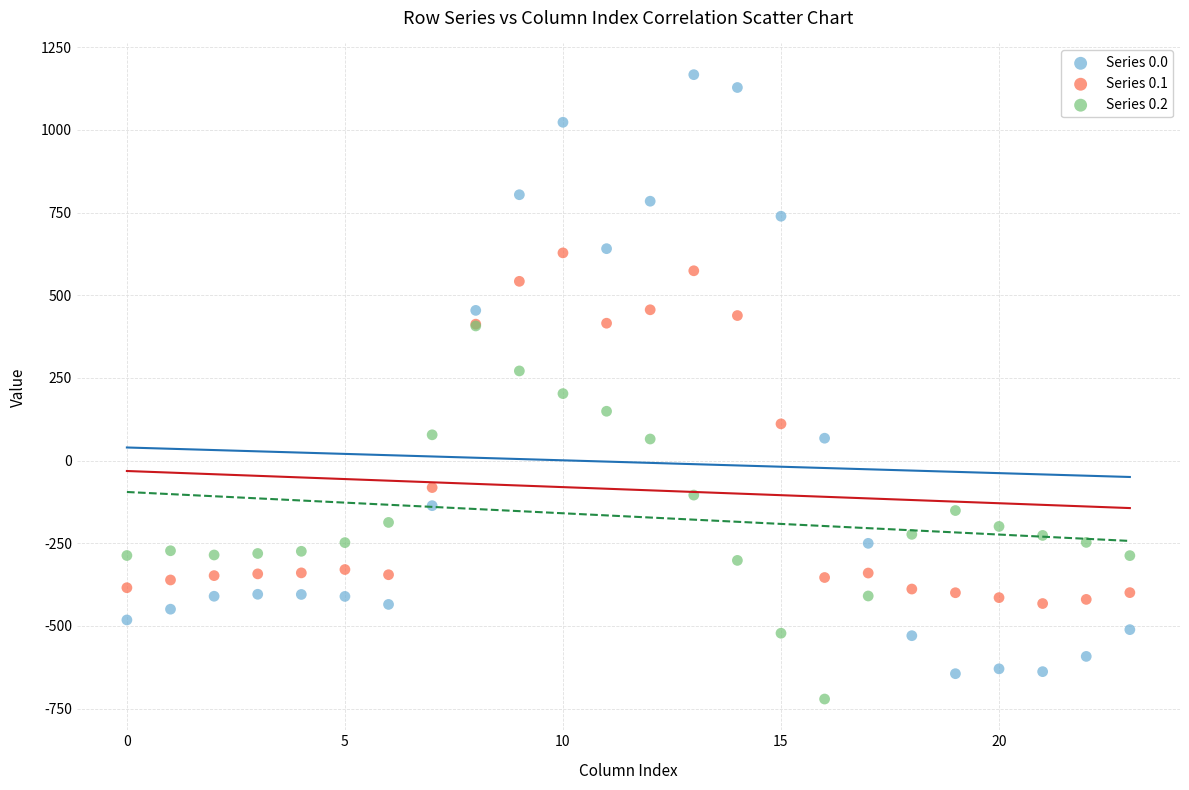

Which series reaches the maximum Y coordinate?

Series 0.0